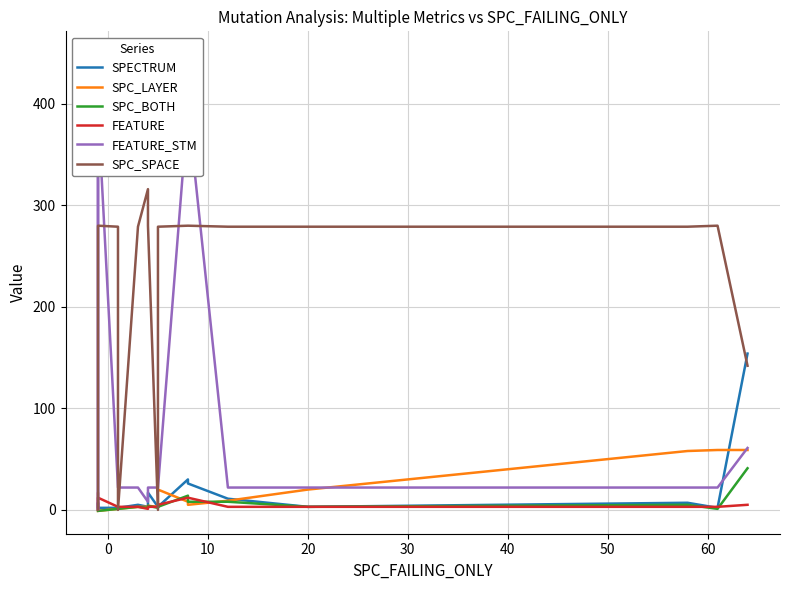

True or false: FEATURE and FEATURE_STM cross at least once.

False